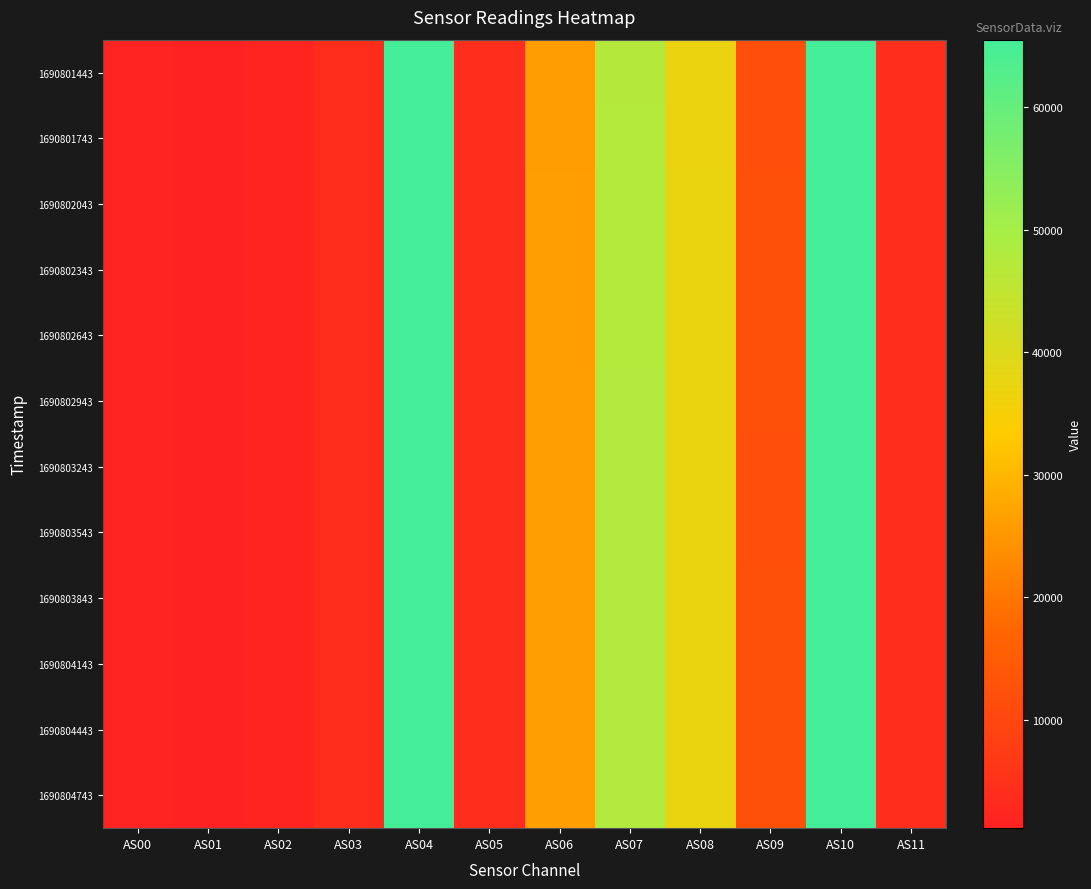

Which series has the largest range (max minus min)?

1690802043